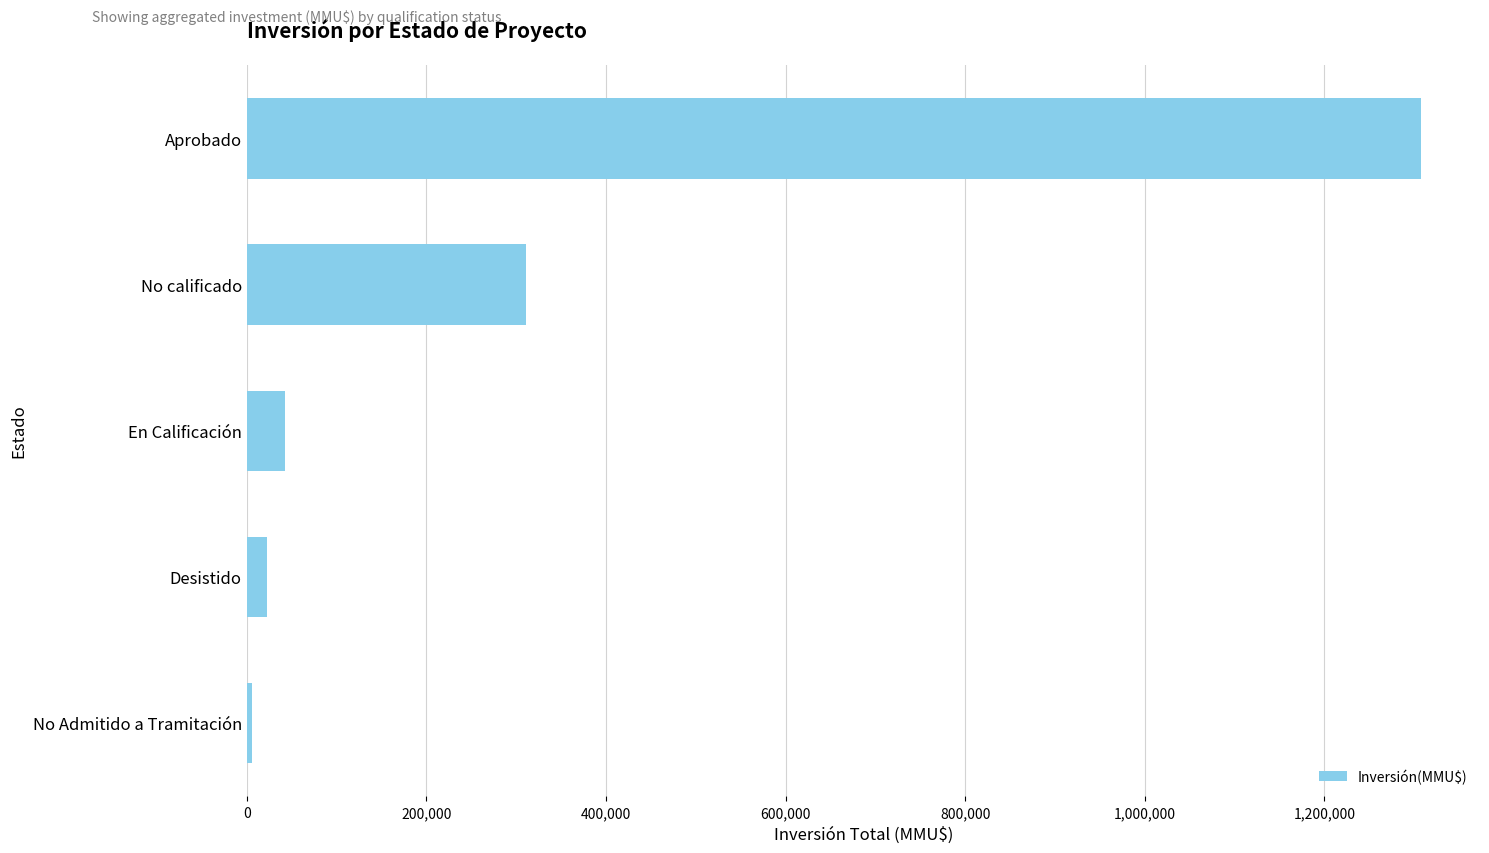

What is the average value?

337849